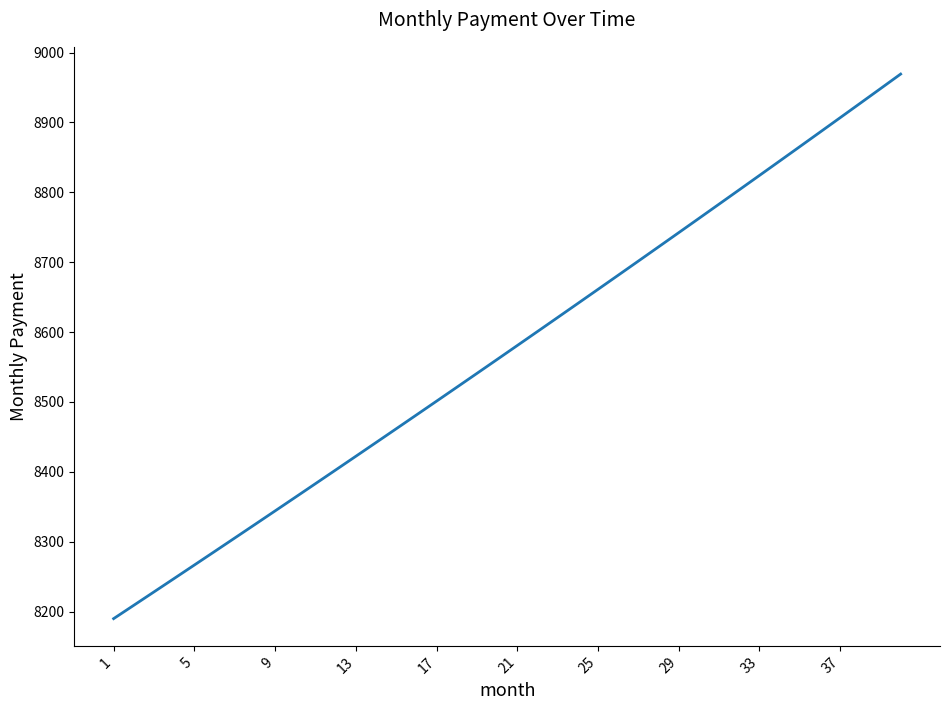

True or false: there are more than 0 points higher than both neighbors.

False